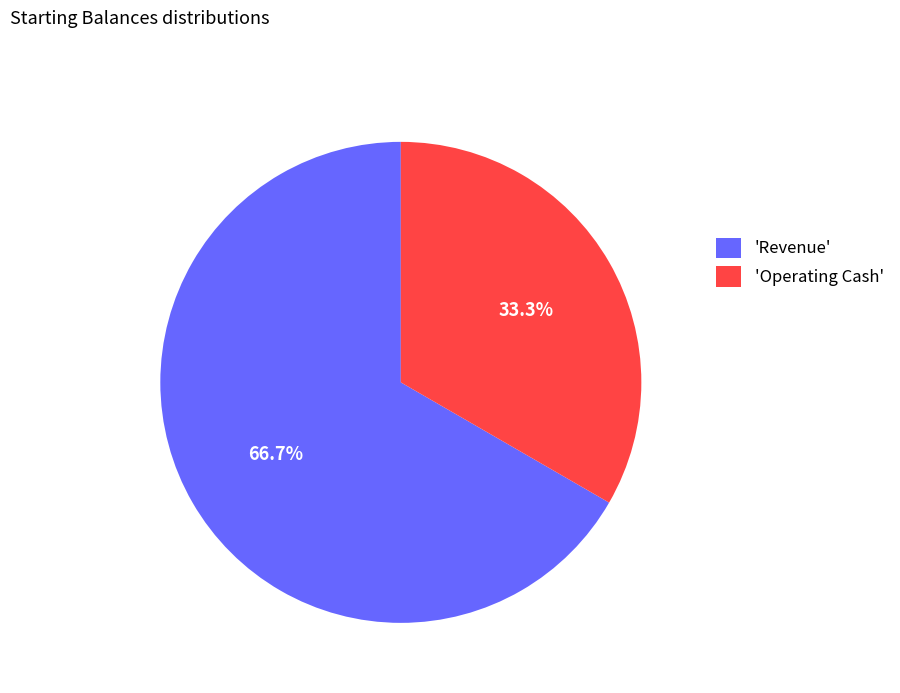

Rank the categories by value from highest to lowest.

'Revenue', 'Operating Cash'